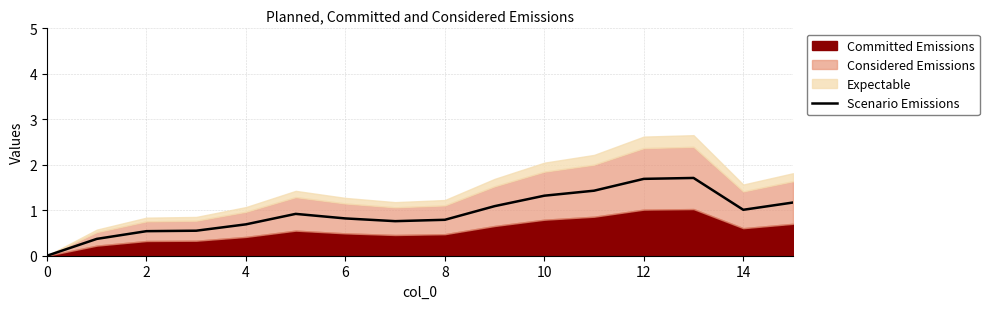

Is it true that Scenario Emissions equals 1.4 at 14?

False